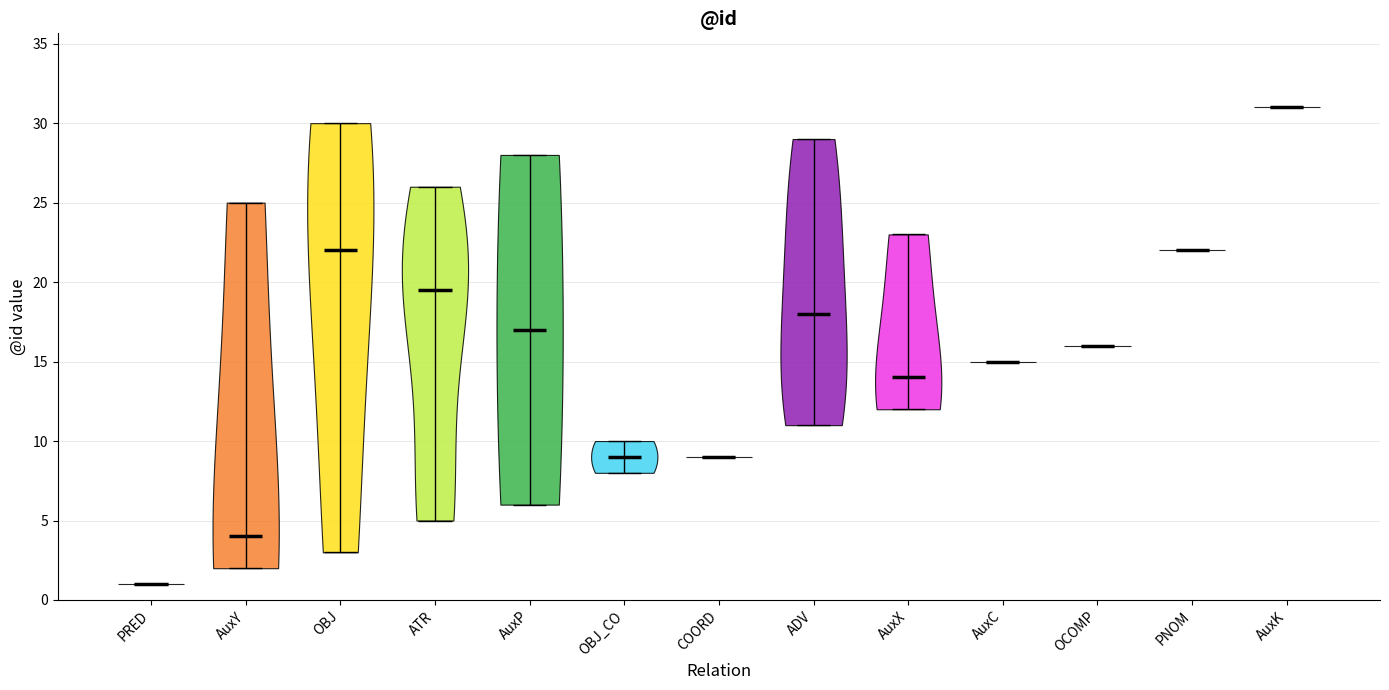

What is the lowest point the violin for AuxK reaches on the y-axis? The values are not printed on the chart, so give them approximately, as read against the axis.

31.0